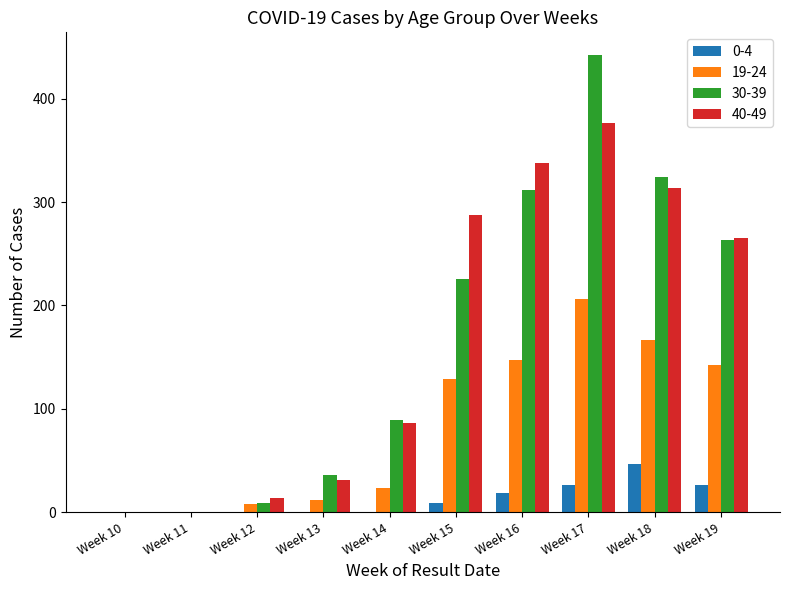

At which category is the sum across all series the highest?

Week 17